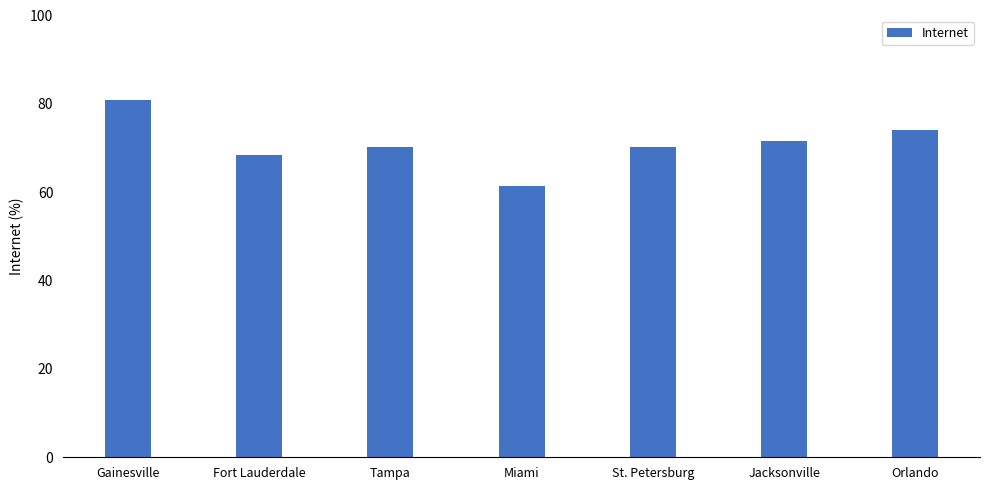

What is the change in value from St. Petersburg to Jacksonville?

+1.4